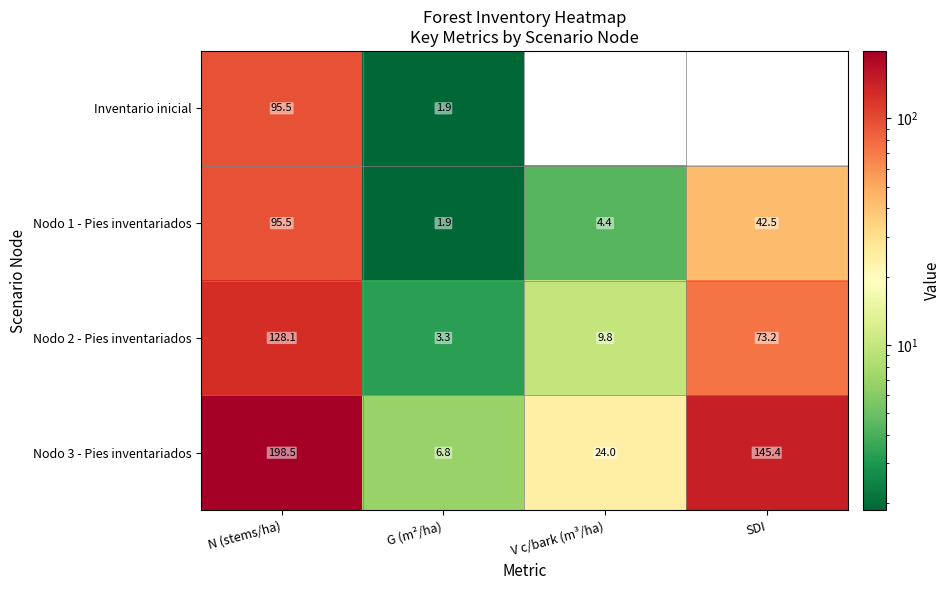

What is the sum of the Nodo 3 - Pies inventariados values at G (m²/ha) and SDI?

152.2